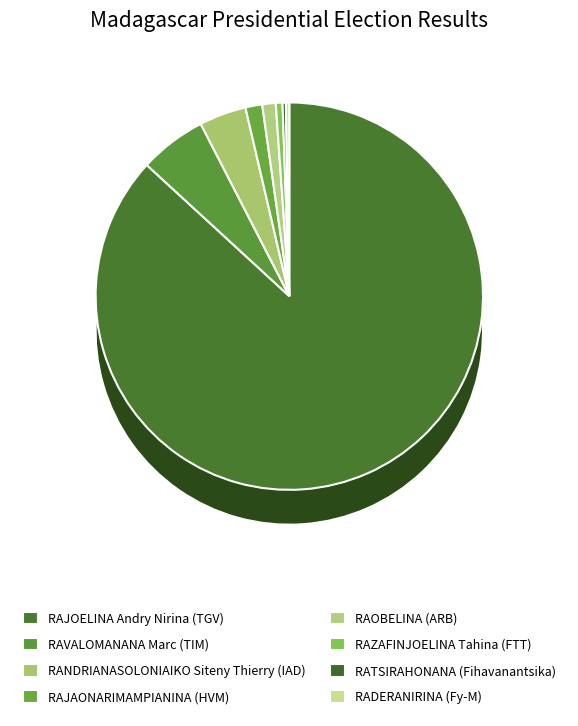

What percentage is the RAJOELINA Andry Nirina (TGV) slice, to the nearest percent?

87%